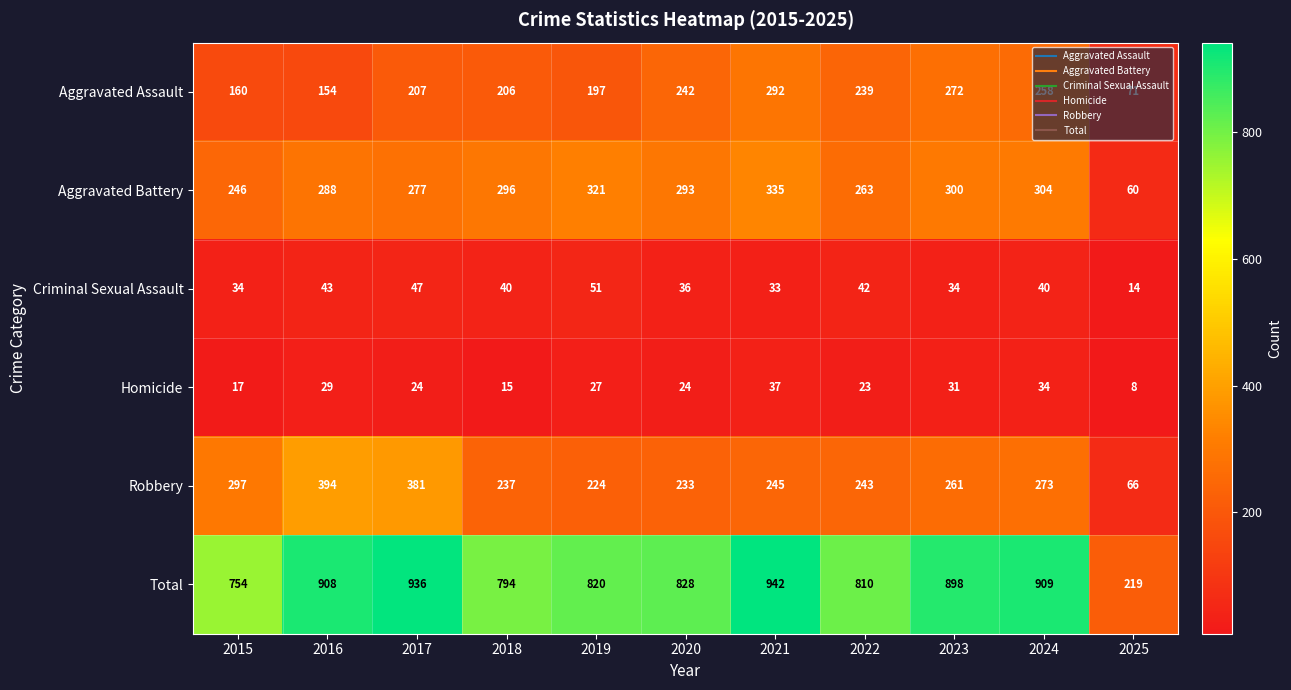

What is the difference between the maximum and minimum values in the Total series?

723